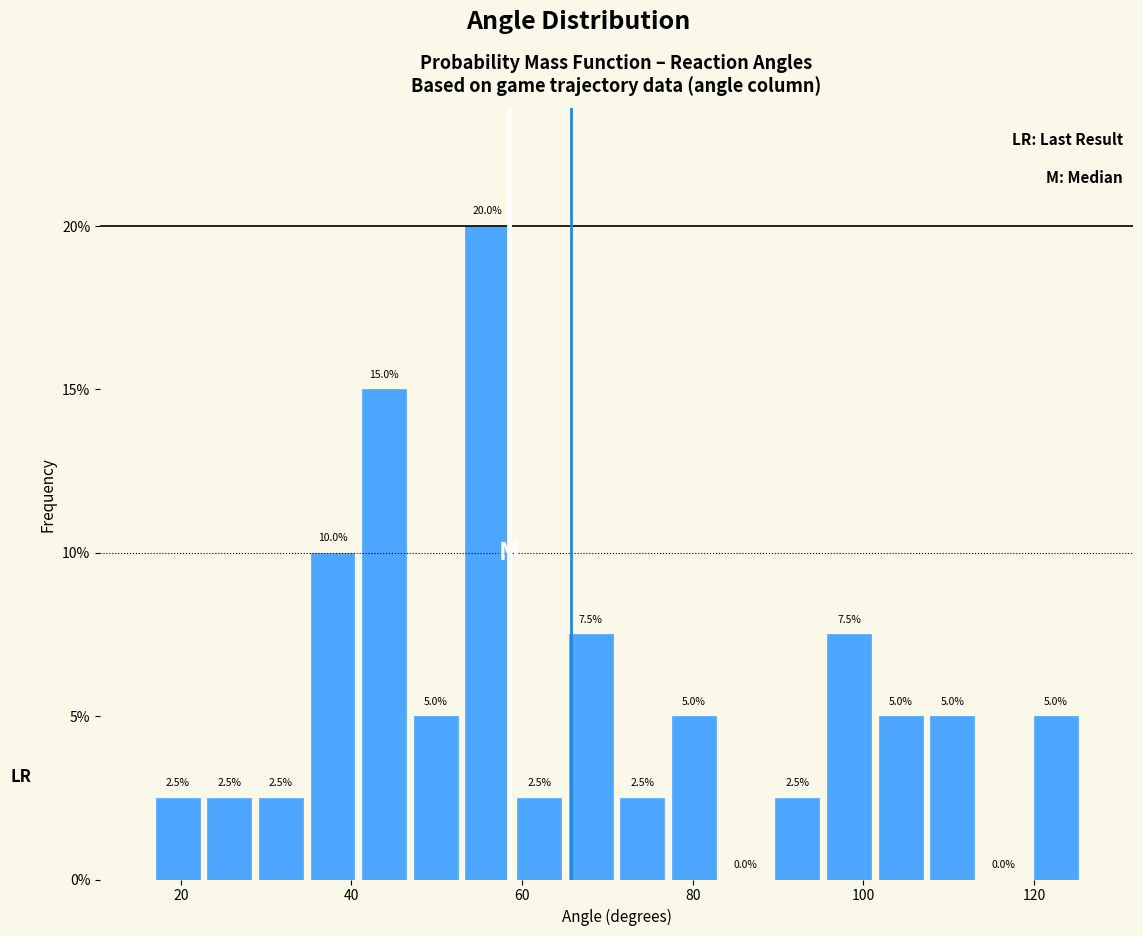

Around what value on the x-axis is the tallest bar? Give the approximate position of its centre, as read against the axis.

56